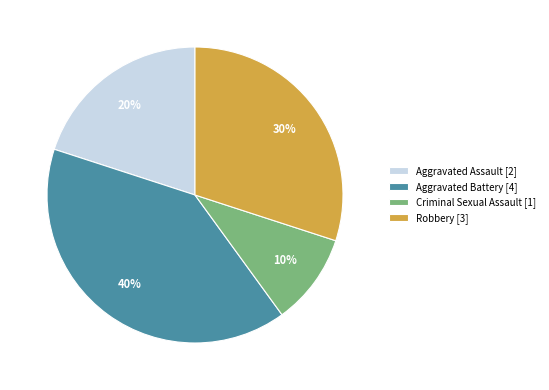

What percentage is the Criminal Sexual Assault slice, to the nearest percent?

10%